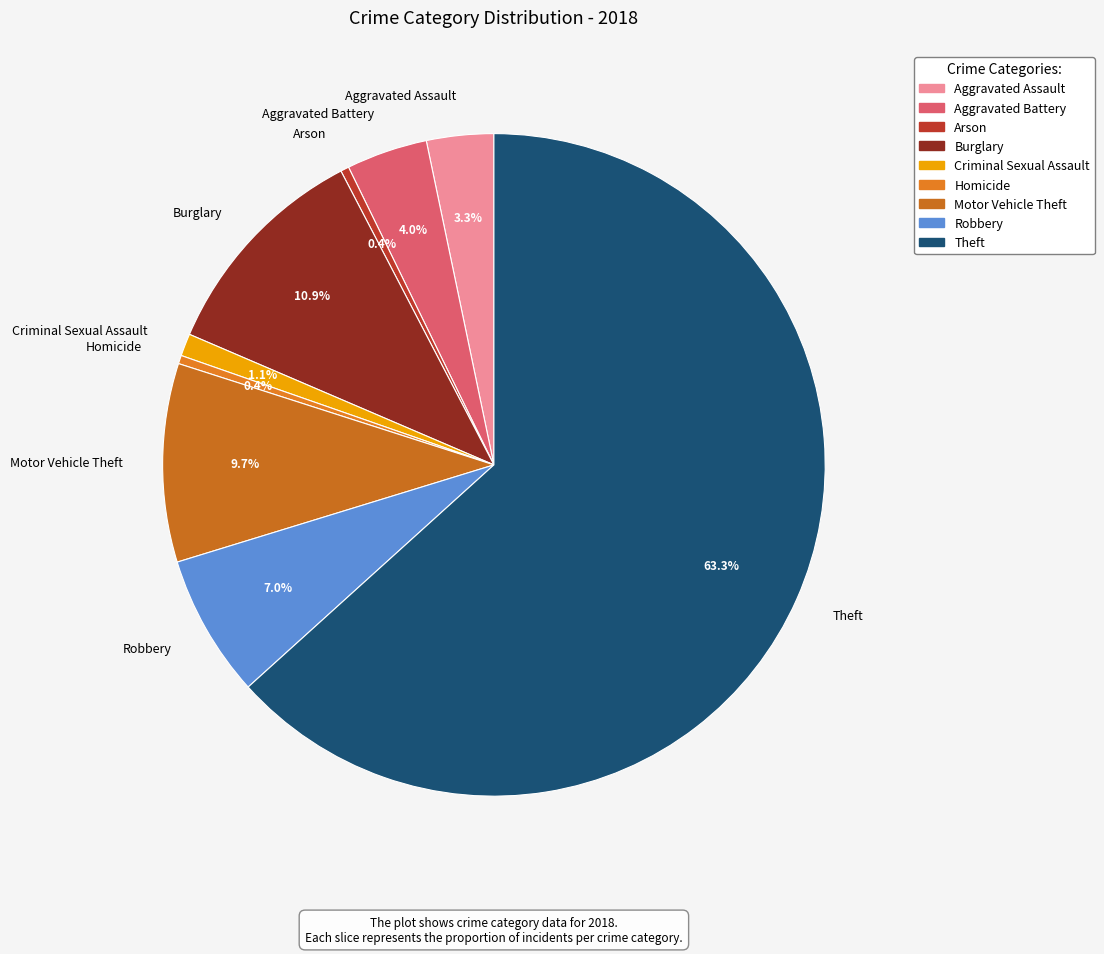

What percentage is the Robbery slice, to the nearest percent?

7%